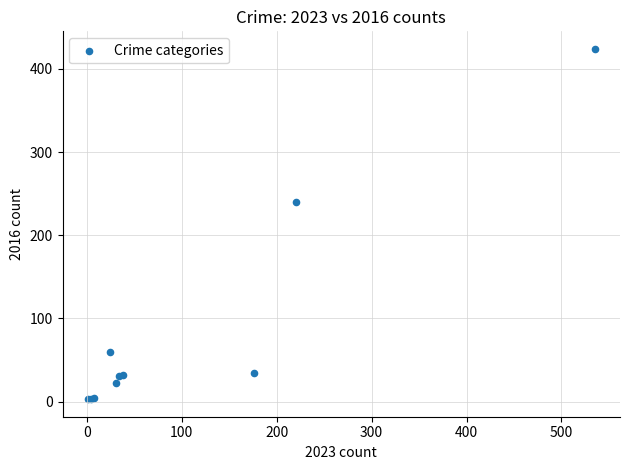

What Y value in the scatter plot is closest to 213?

240